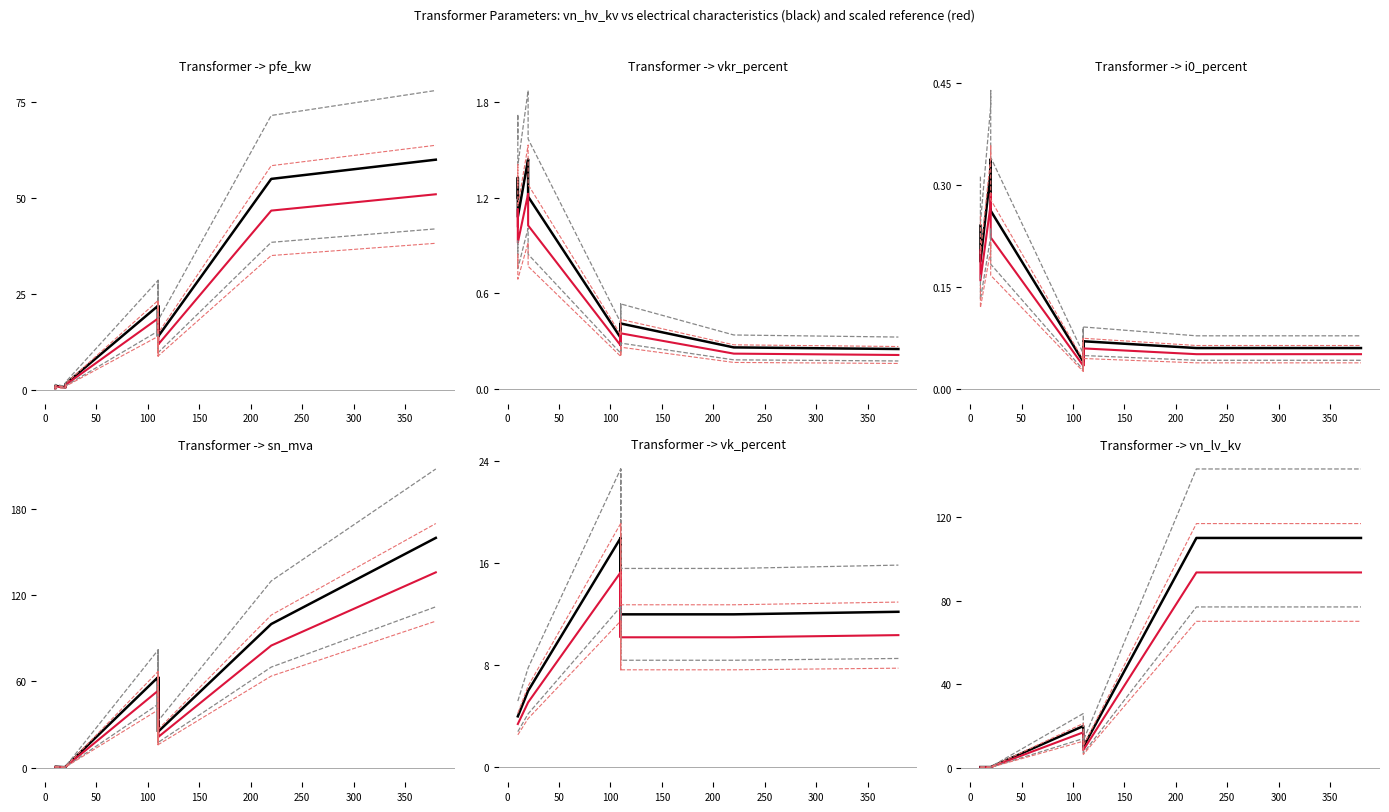

Is this an area chart (filled region under the line)?

No